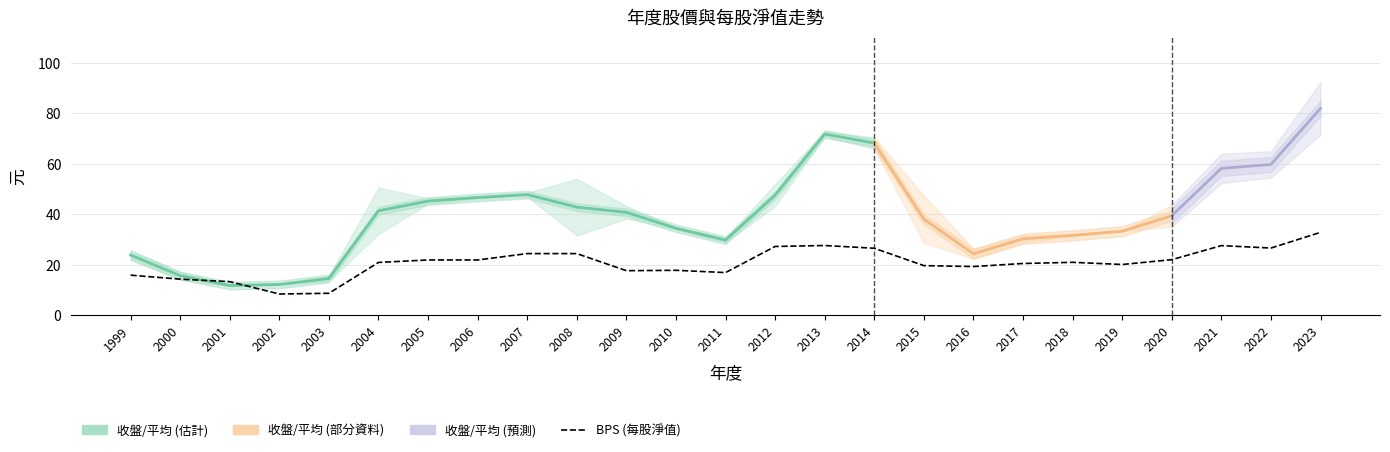

List the labels in order of BPS value, smallest first.

2002, 2003, 2001, 2000, 1999, 2011, 2009, 2010, 2016, 2015, 2019, 2017, 2004, 2018, 2005, 2006, 2020, 2008, 2007, 2014, 2022, 2012, 2021, 2013, 2023